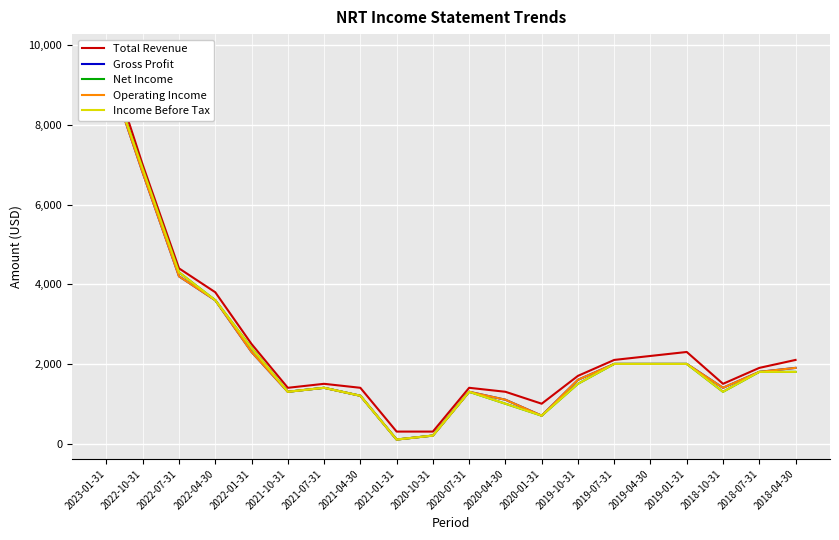

What is the maximum value shown in the chart?

9800